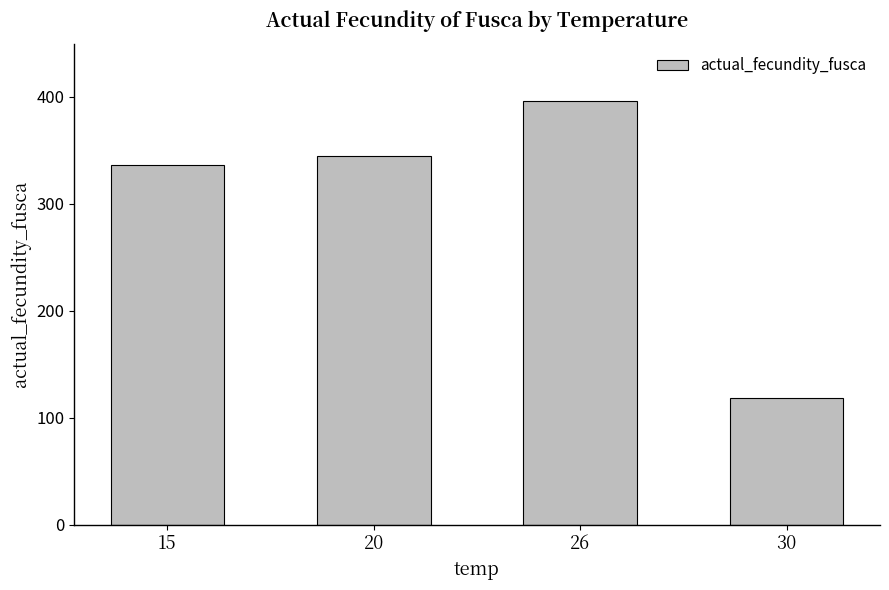

What is the maximum value shown in the chart?

396.1